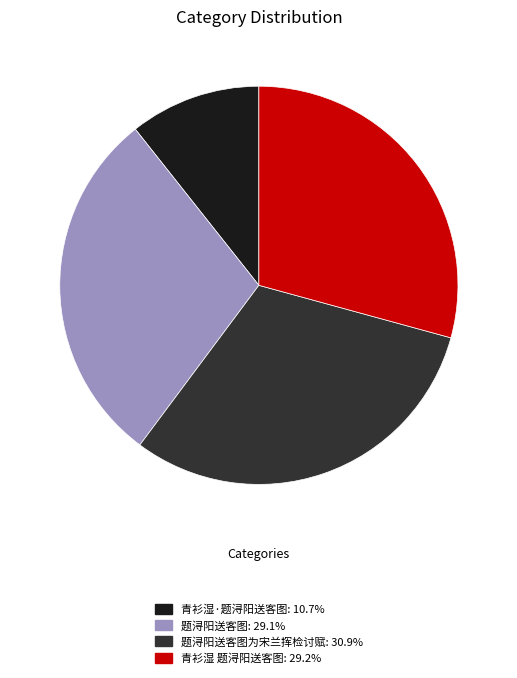

Do 题浔阳送客图: 29.1% and 青衫湿·题浔阳送客图: 10.7% together represent more than half of the pie?

No